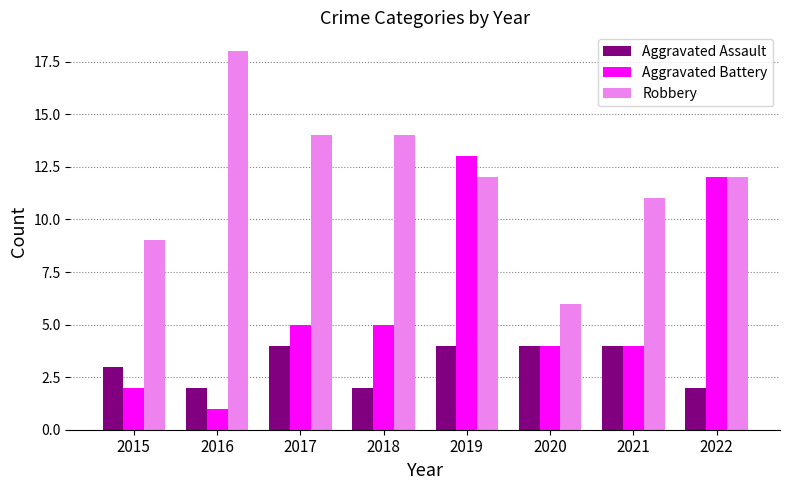

Rank the series at 2016 from highest to lowest value.

Robbery, Aggravated Assault, Aggravated Battery